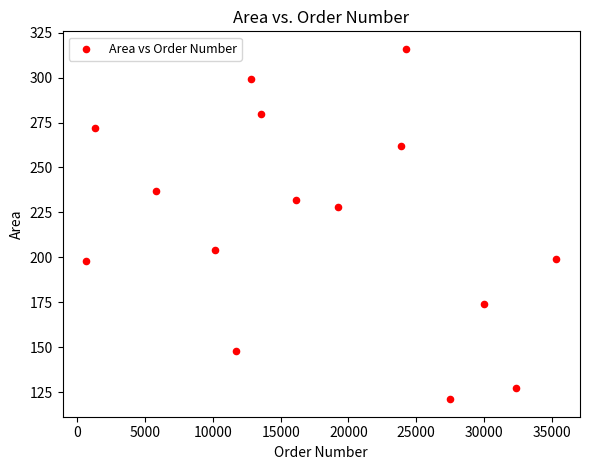

What is the range of Y values (max minus min)?

195